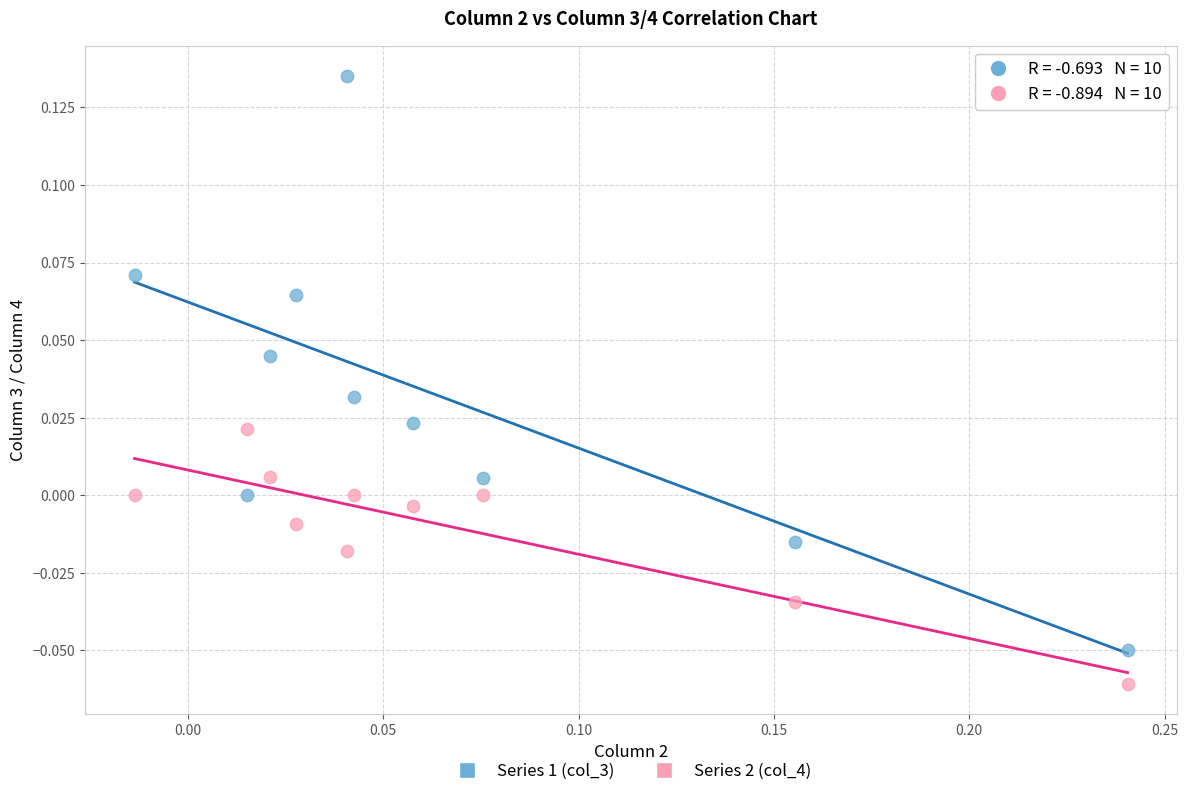

Which series contains the highest Y value?

Series 1 (col_3)